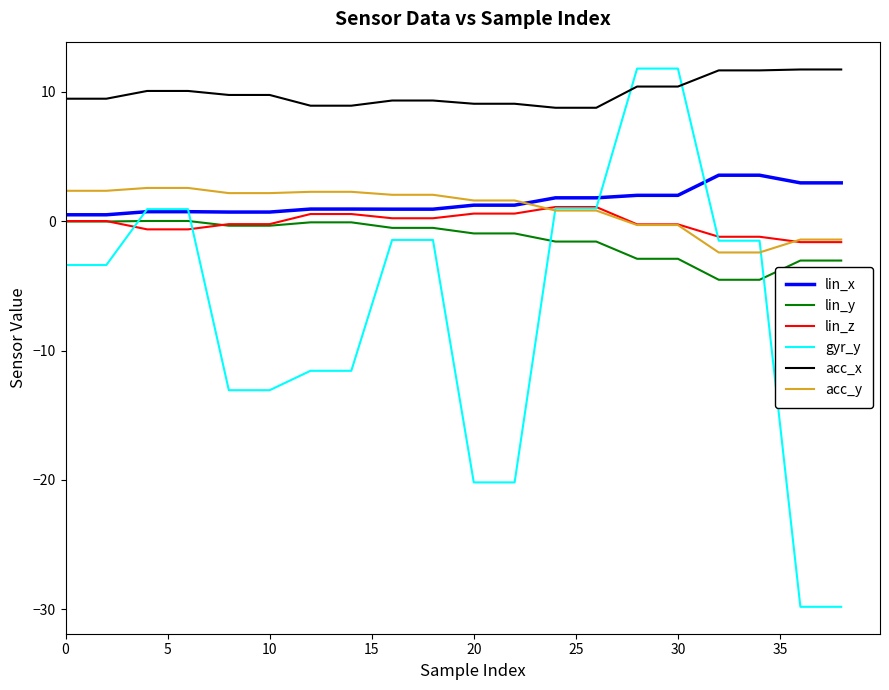

What is the smallest value displayed?

-29.8